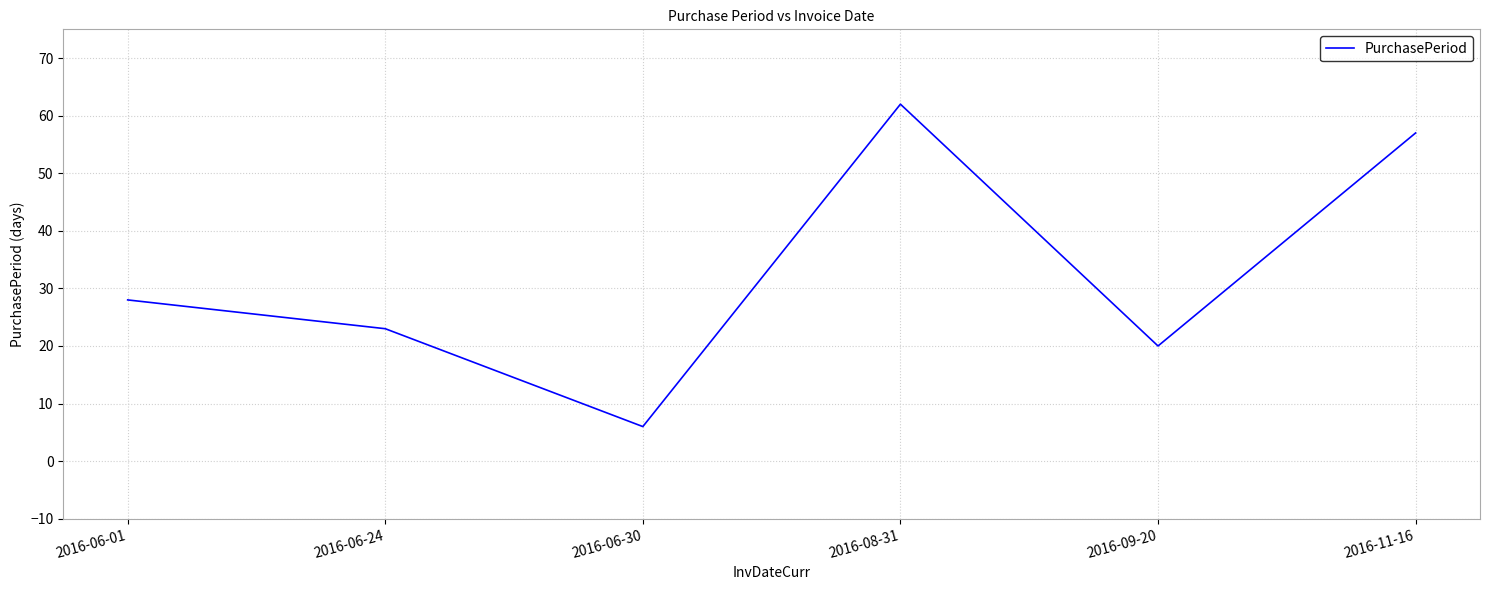

What position from the right is 2016-06-24?

5